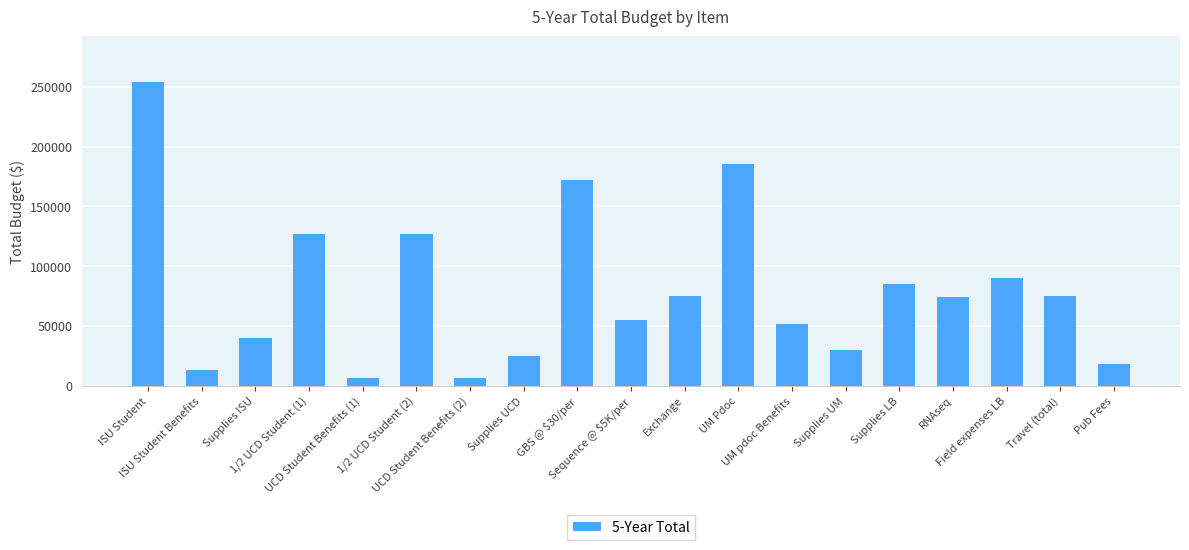

What is the greatest value displayed?

254179.0